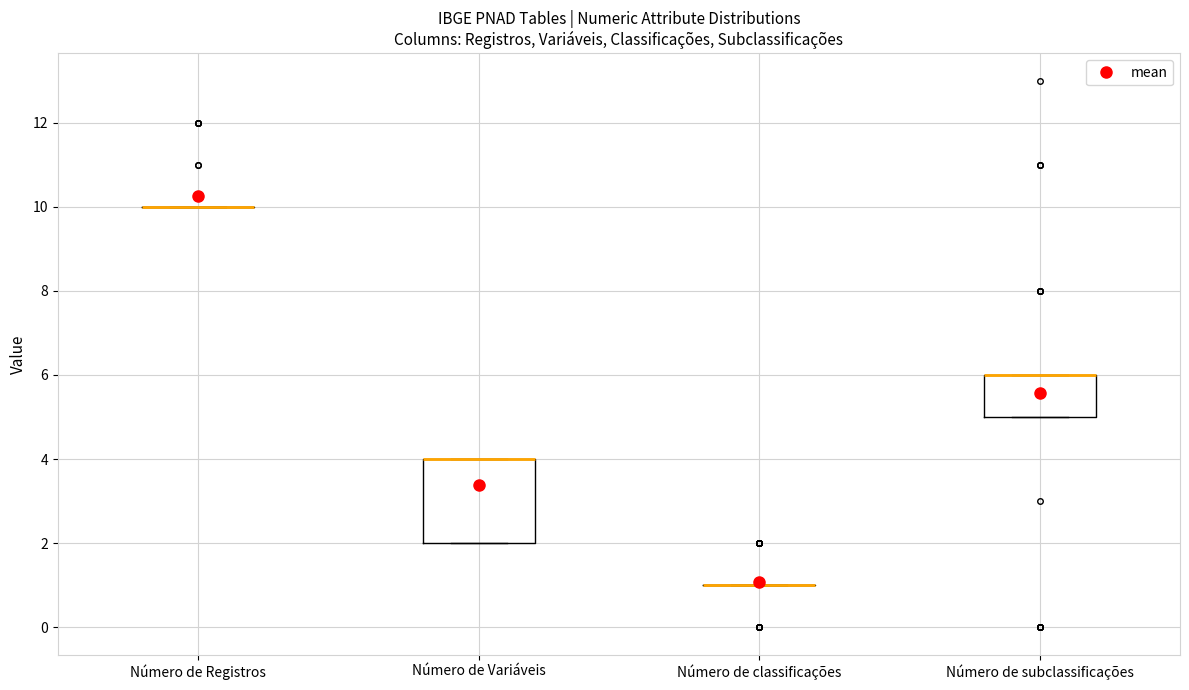

Reading left to right, transcribe this box plot: for each box, give where its median line is, the range the box spans, and where its two whiskers end, as read against the y-axis. The values are not printed on the chart, so give them approximately, as read against the axis.

Número de Registros: box collapsed to a line at 10, whiskers 10 to 10
Número de Variáveis: median 4 (drawn on the box's upper edge), box 2 to 4, whiskers 2 to 4
Número de classificações: box collapsed to a line at 1, whiskers 1 to 1
Número de subclassificações: median 6 (drawn on the box's upper edge), box 5 to 6, whiskers 5 to 6